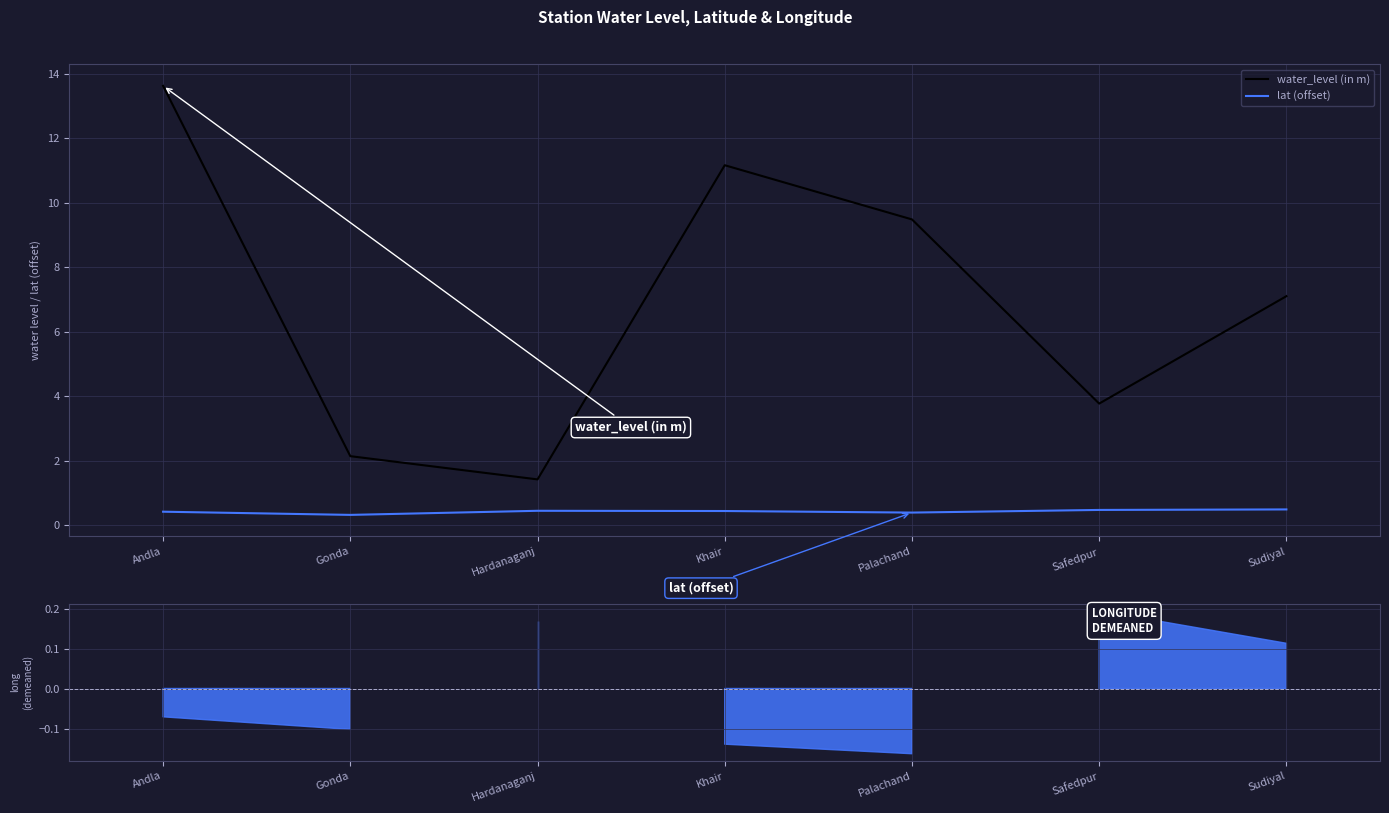

What position from the right is Andla?

7